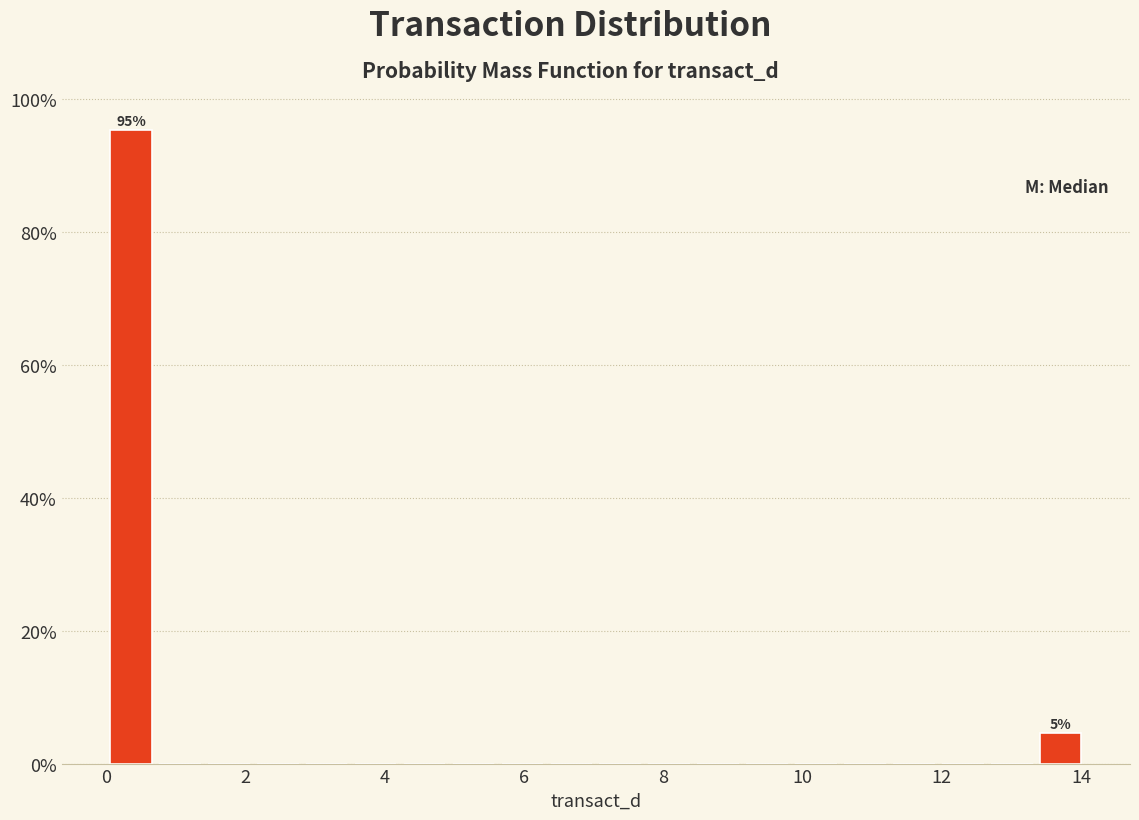

Read against the x-axis, roughly where is the centre of the tallest bar?

0.4